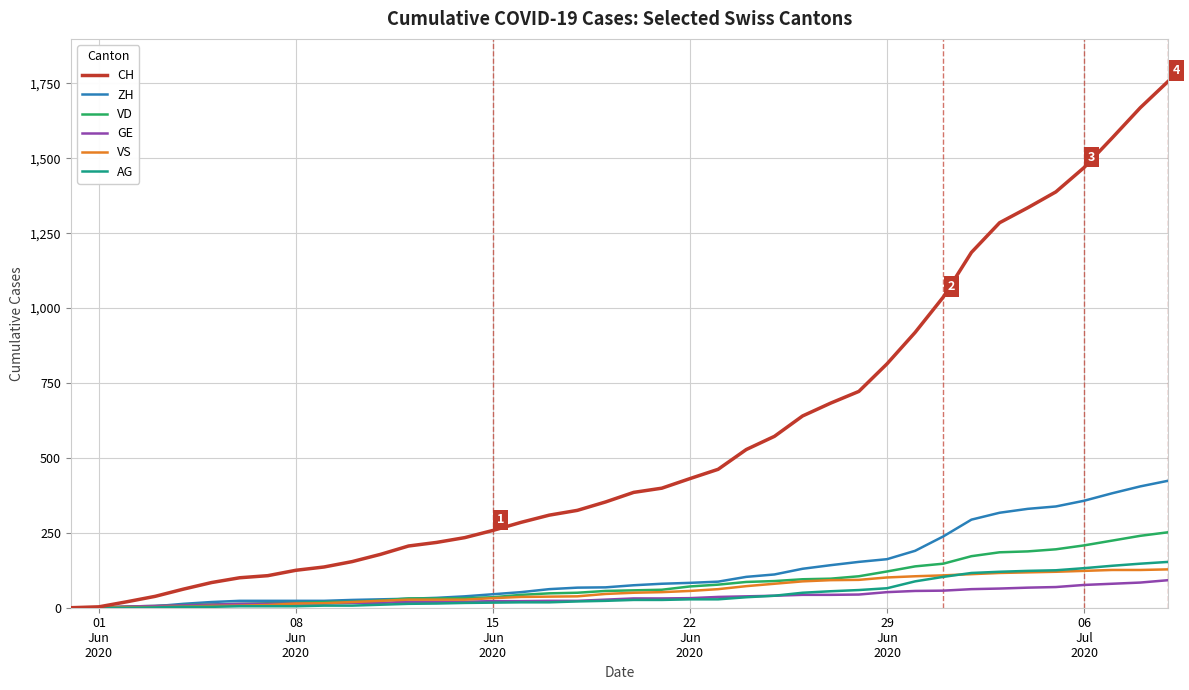

How many values in the VD series are below 58?

20